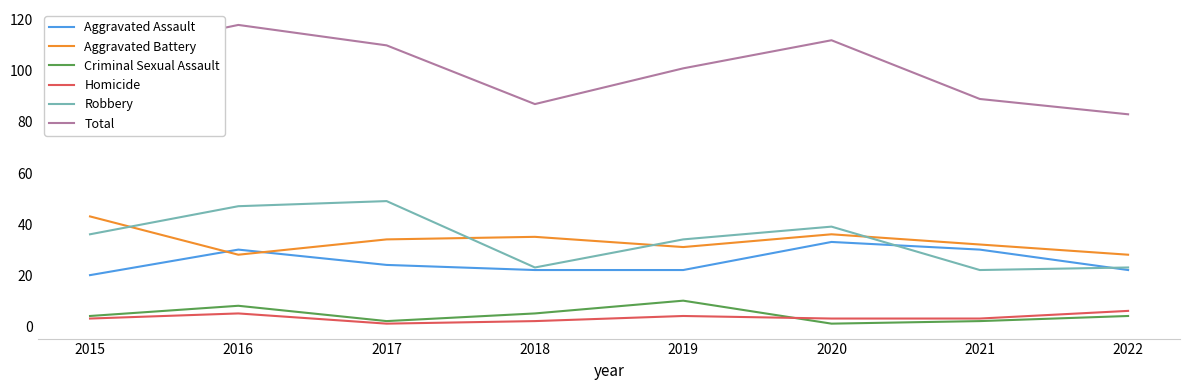

In Robbery, how many points are higher than both neighbors (excluding endpoints)?

2